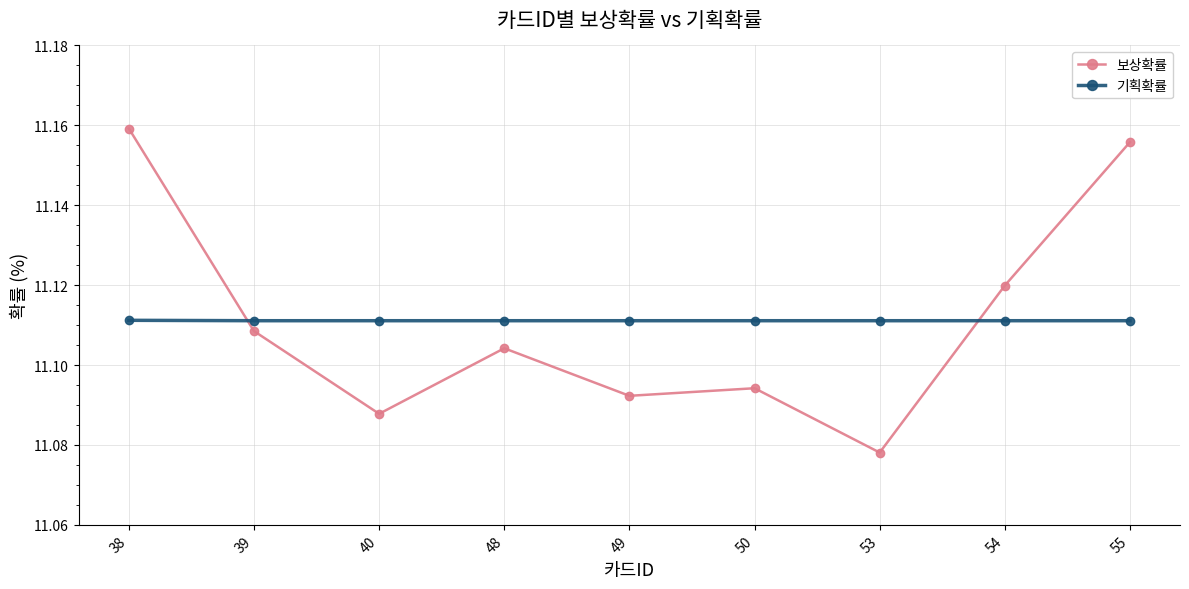

Is the value of 보상확률 at 55 greater than the value of 기획확률 at 48?

Yes